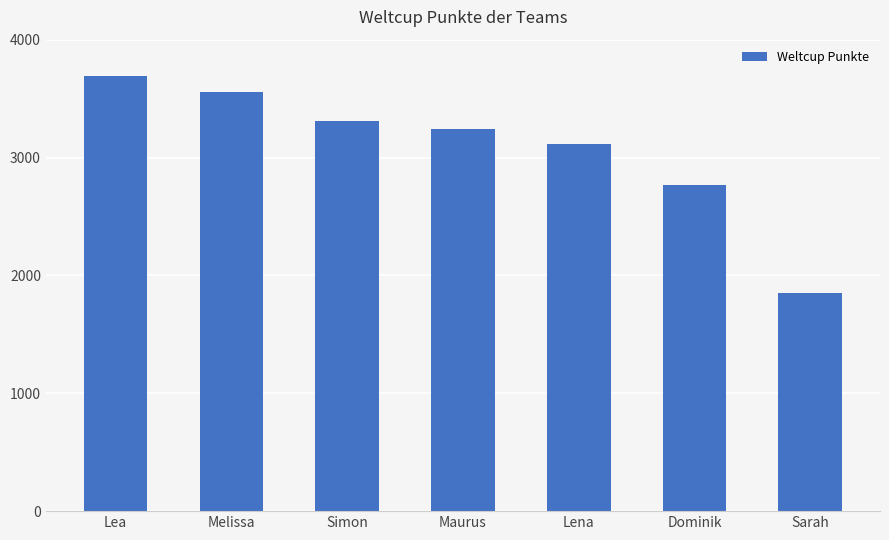

What is the sum of all values?

21543